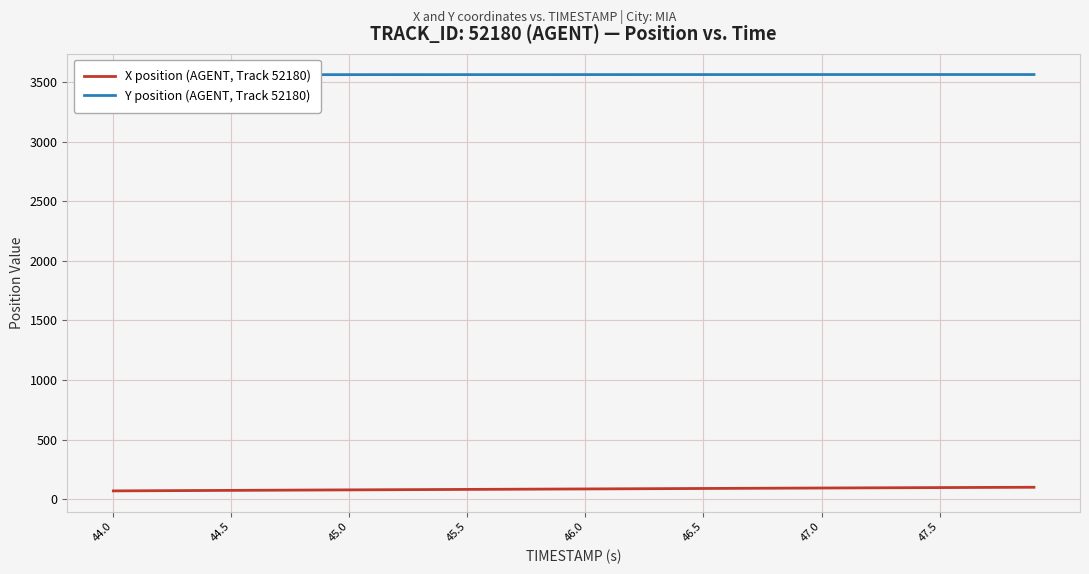

What is the approximate value of X position (AGENT, Track 52180) at 47.5?

96.3